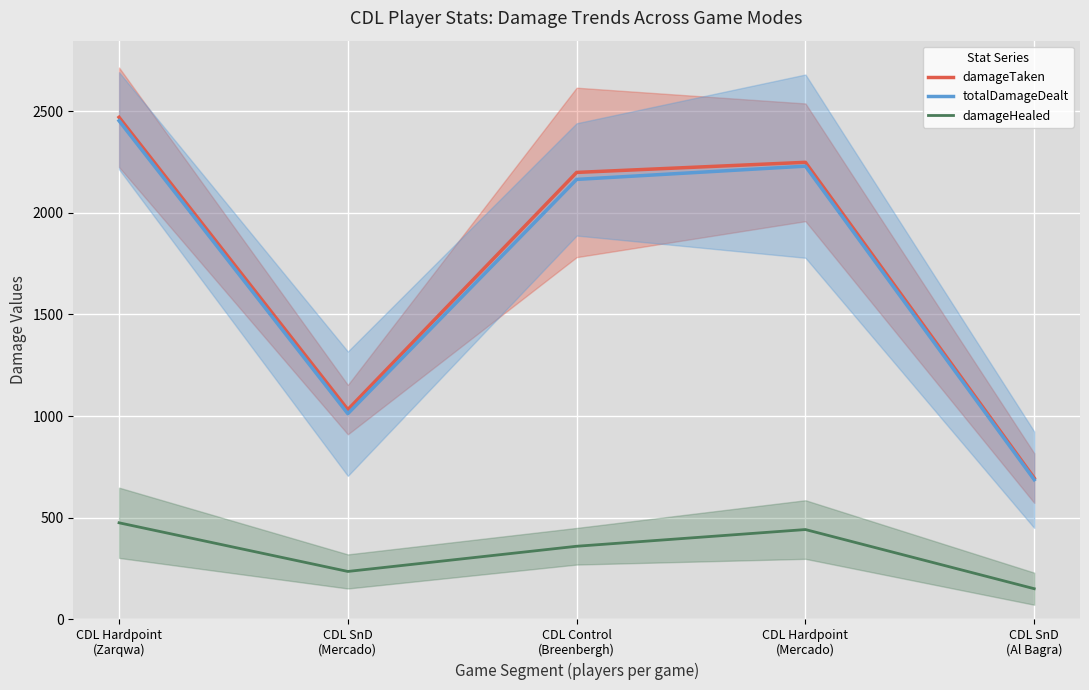

What is the sum of the damageTaken values at CDL SnD
(Mercado) and CDL Hardpoint
(Mercado)?

3280.6